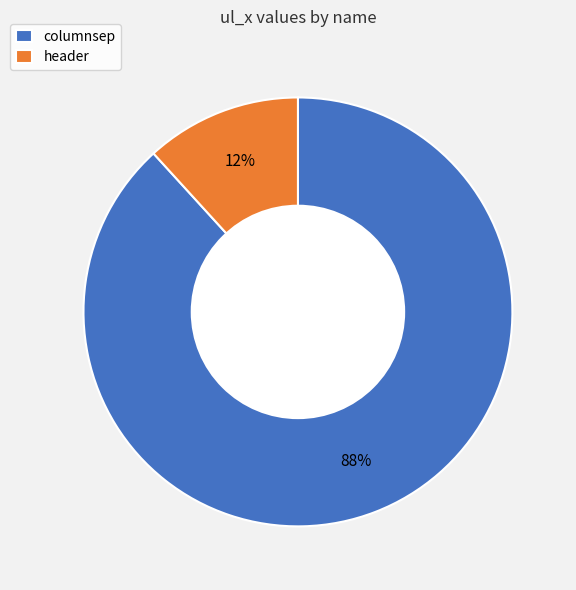

What is the smallest slice in the pie chart?

header